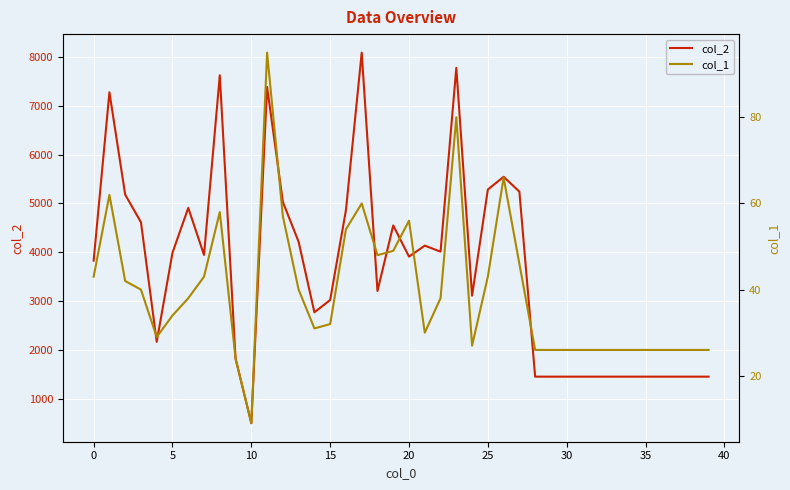

What is the maximum value for col_2?

8084